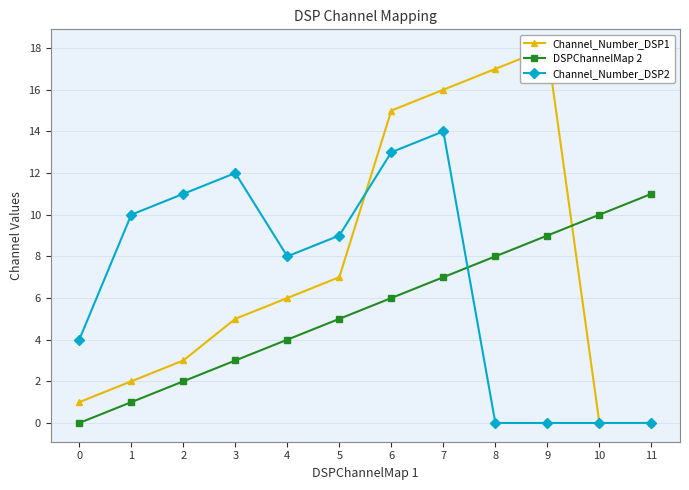

Reading right to left, what are all the values shown in this chart?

Channel_Number_DSP1: 11=0	10=0	9=18	8=17	7=16	6=15	5=7	4=6	3=5	2=3	1=2	0=1
DSPChannelMap 2: 11=11	10=10	9=9	8=8	7=7	6=6	5=5	4=4	3=3	2=2	1=1	0=0
Channel_Number_DSP2: 11=0	10=0	9=0	8=0	7=14	6=13	5=9	4=8	3=12	2=11	1=10	0=4